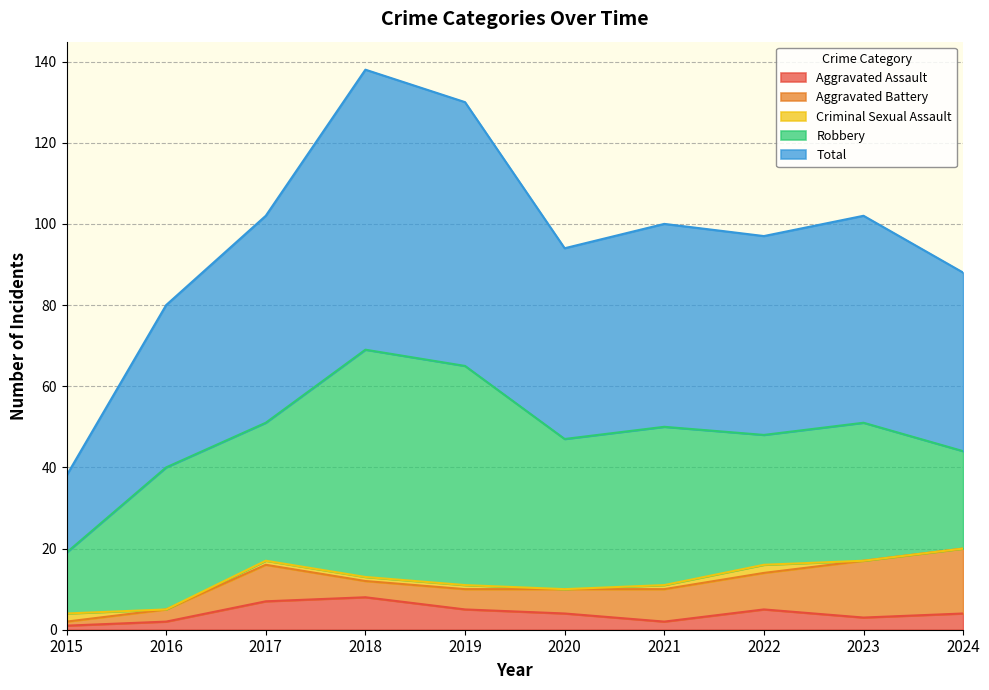

The Criminal Sexual Assault series shows 0 at 2016. True or false?

True